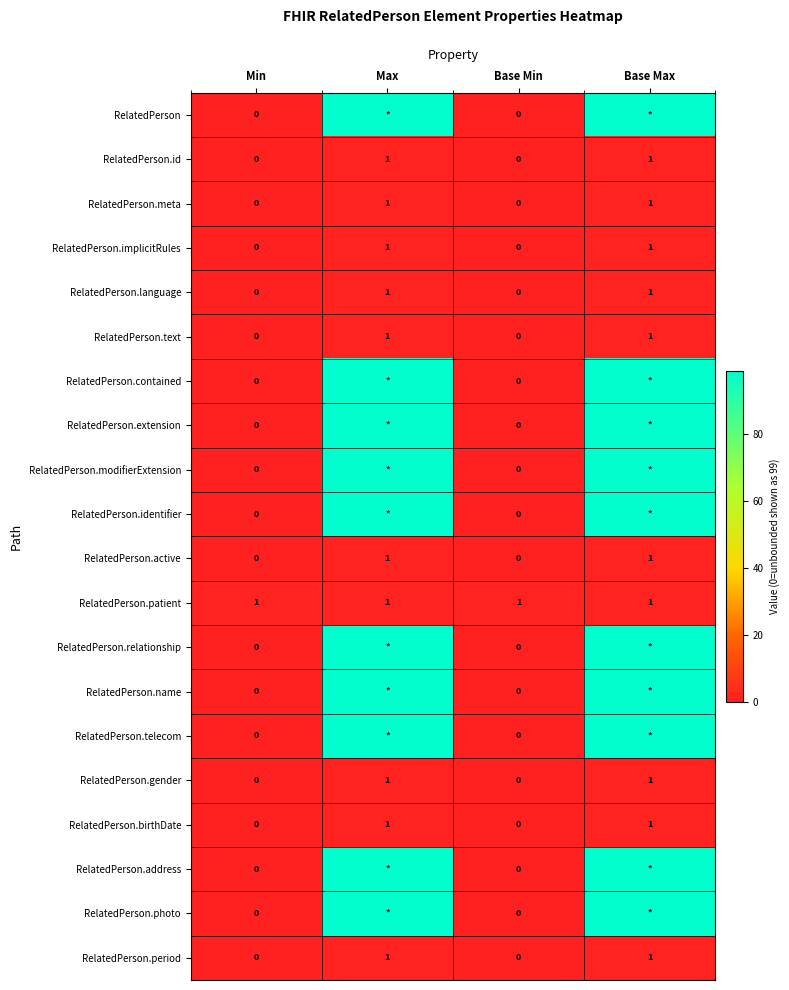

Count the RelatedPerson.implicitRules values in the range 0 to 1.

4